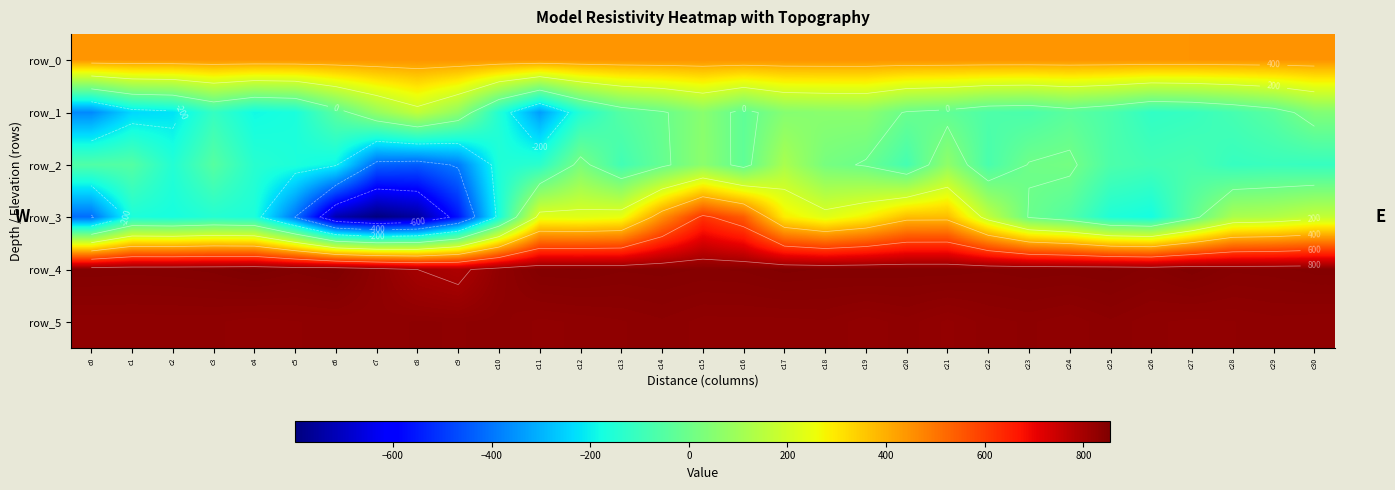

True or false: row_0 has a value of 444.8 at c23.

True